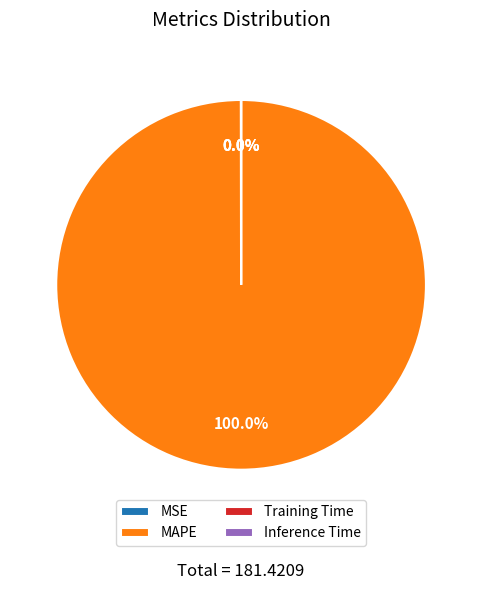

Which slice represents more than half of the pie?

MAPE